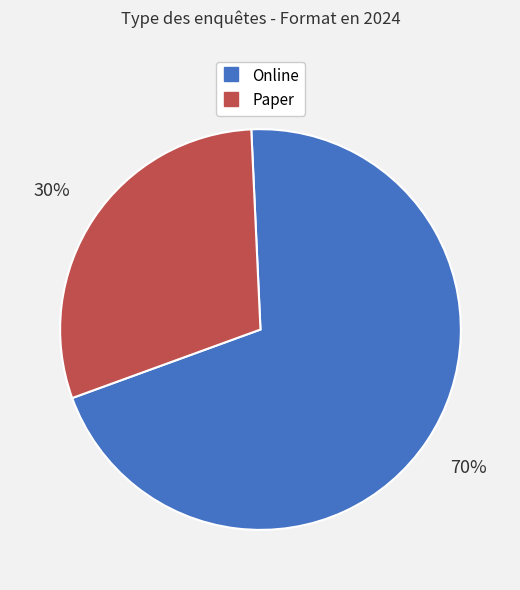

To the nearest percent, what is the average slice percentage?

50%